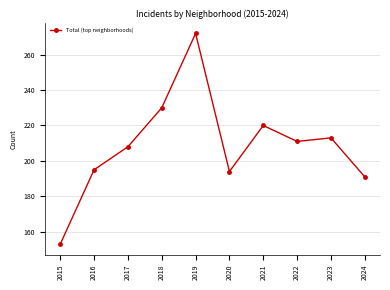

What is the smallest value displayed?

153